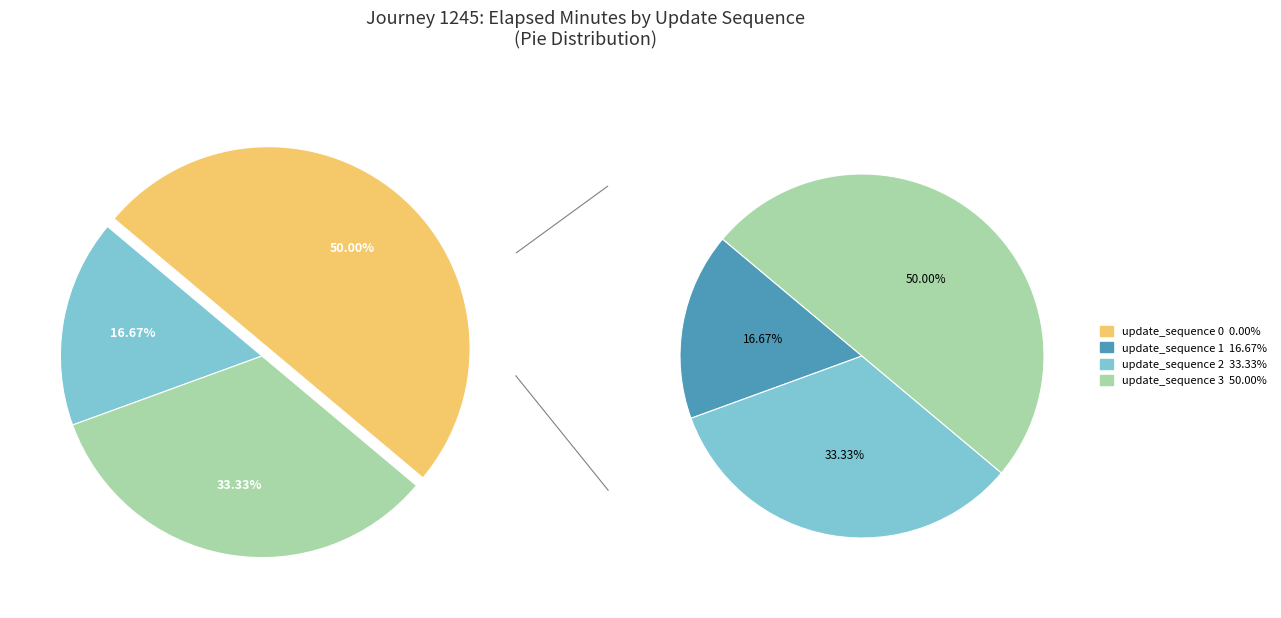

To the nearest percent, what portion does update_sequence 2 represent?

33%